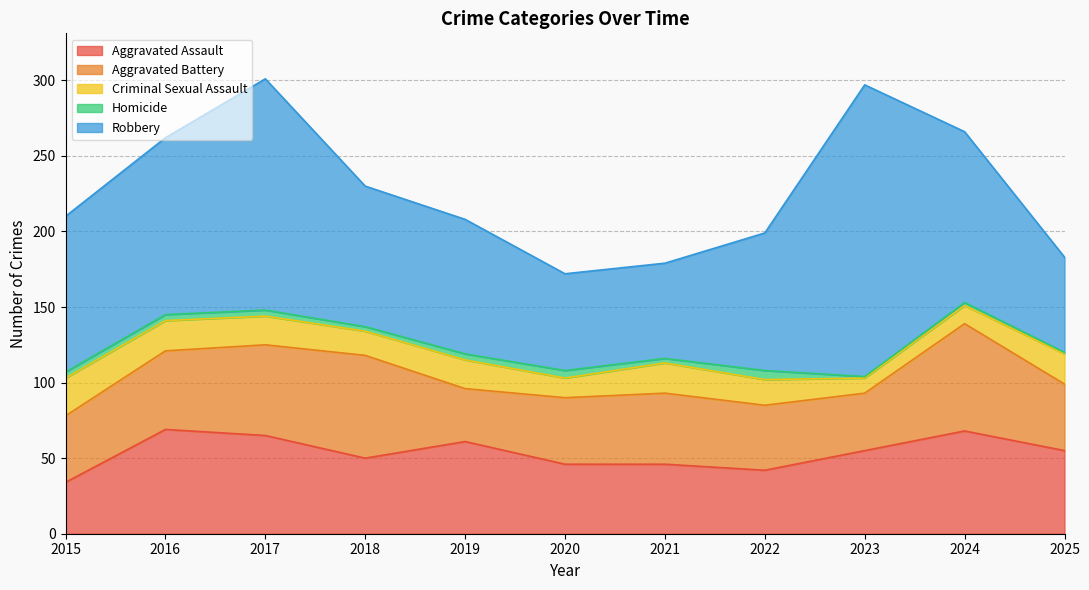

Which category has the highest value in the Homicide series?

2022